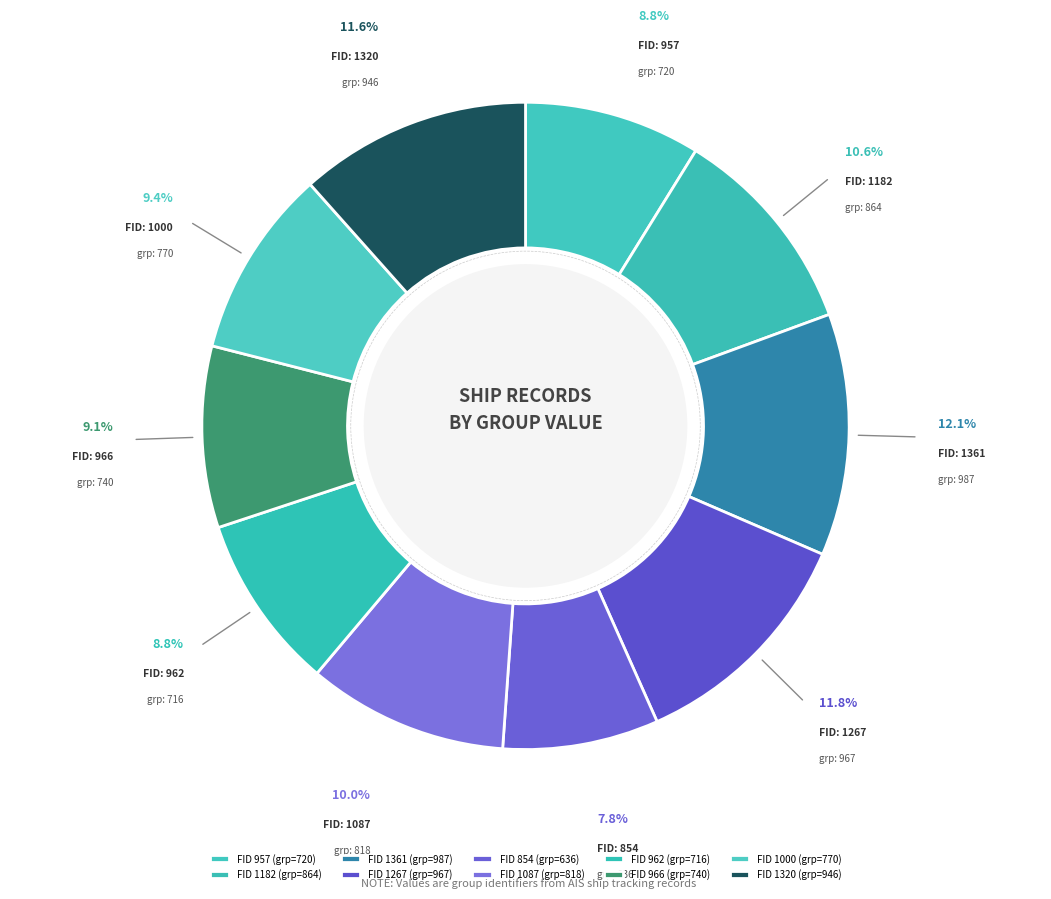

How many segments does this pie chart have?

10